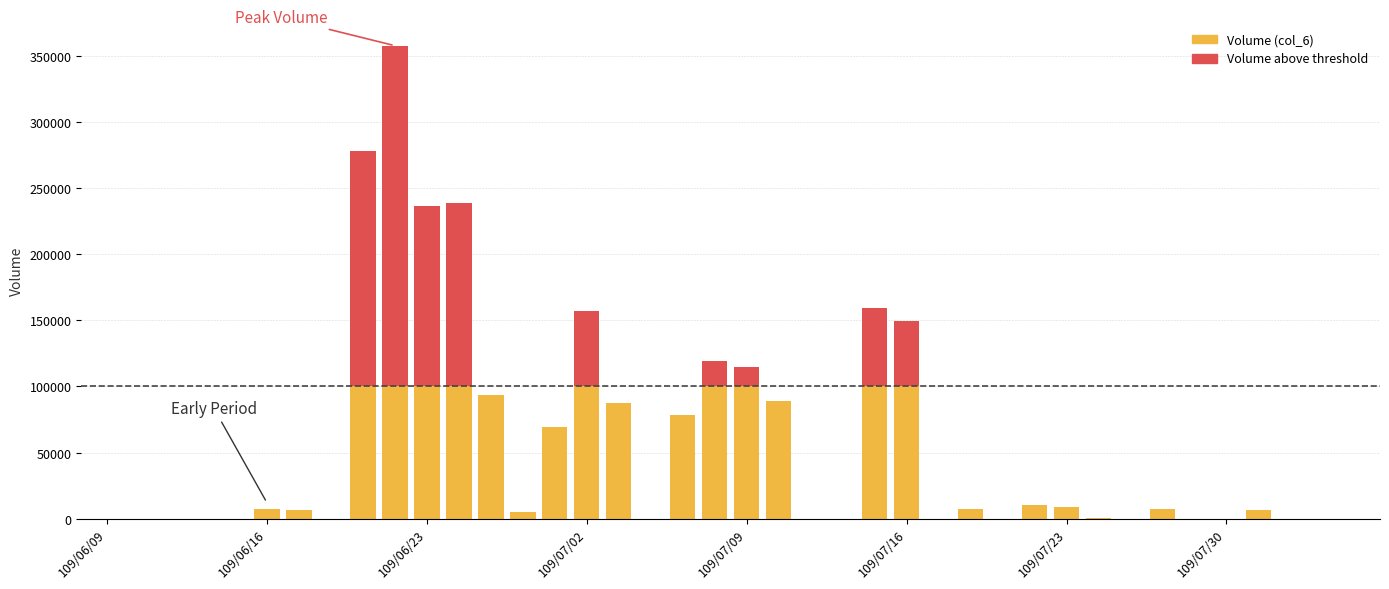

Are the bars horizontal?

No